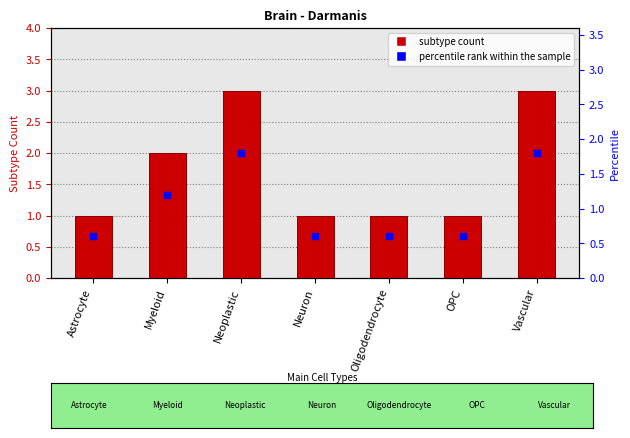

What is the total value across all series at Neuron?

1.6